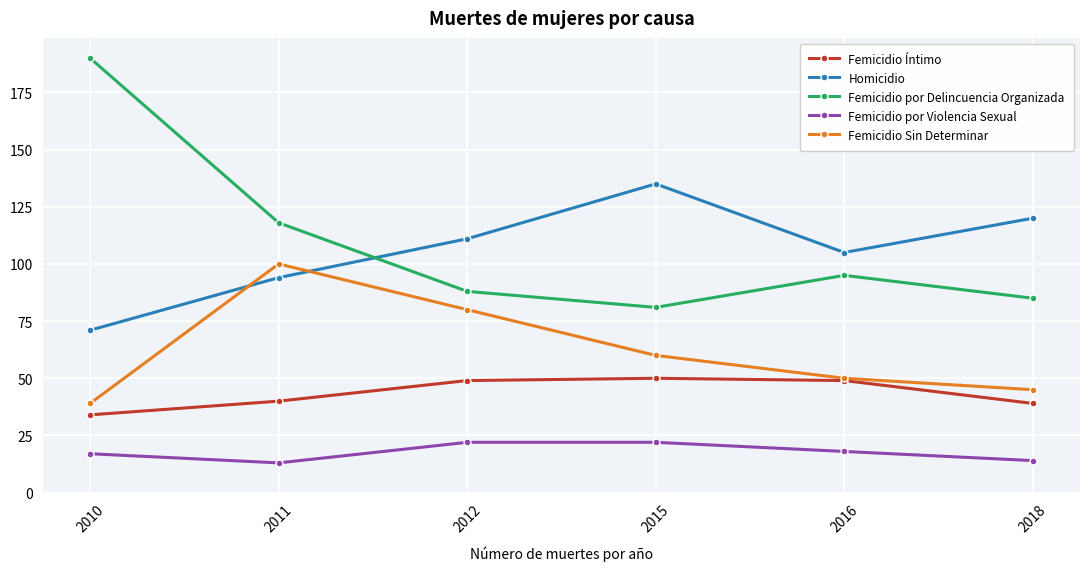

True or false: Femicidio Íntimo has a value of 79 at 2016.

False